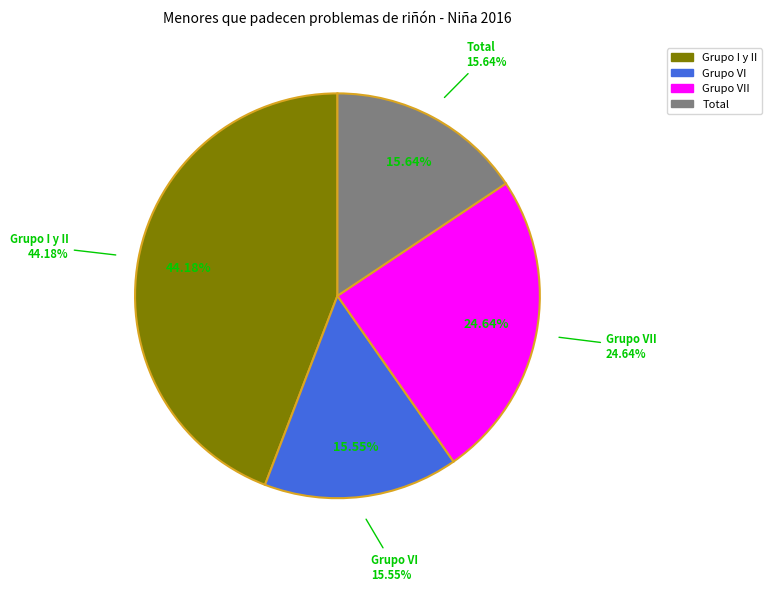

True or false: No ha trabajado accounts for 0% of the total.

True